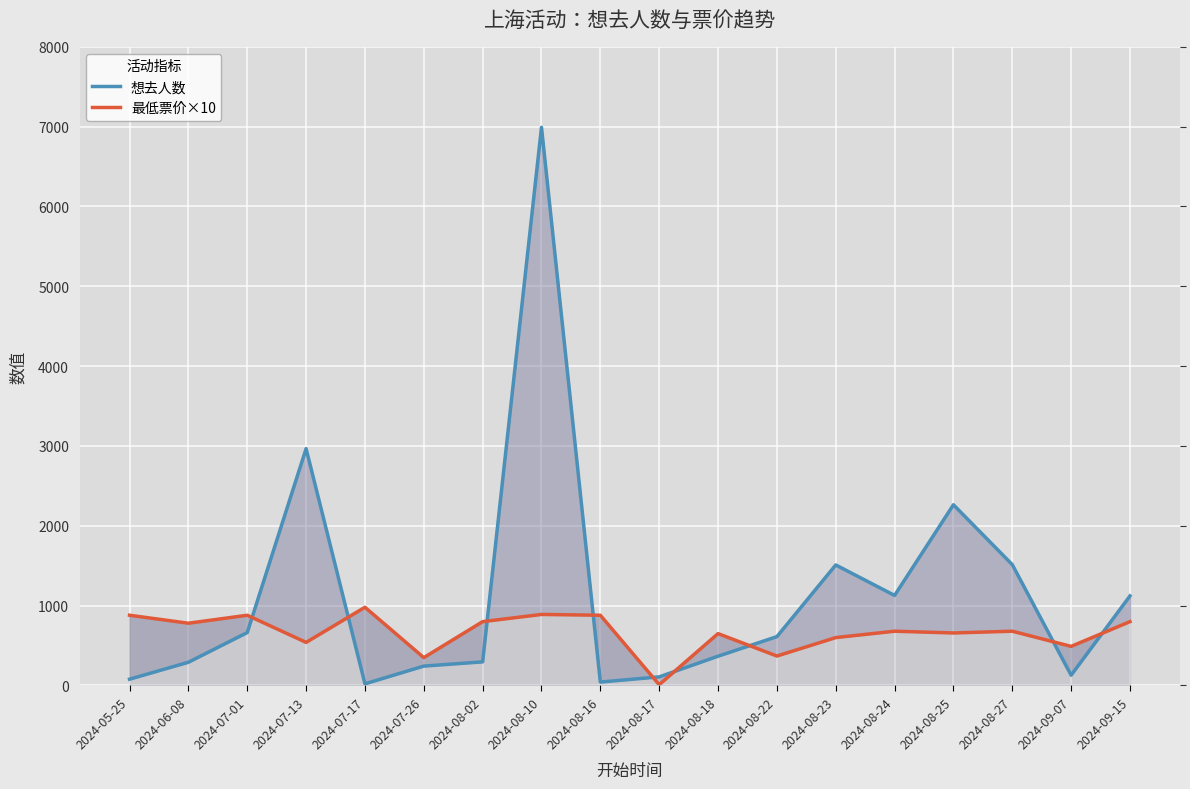

What is the lowest value of the 想去人数 series?

21